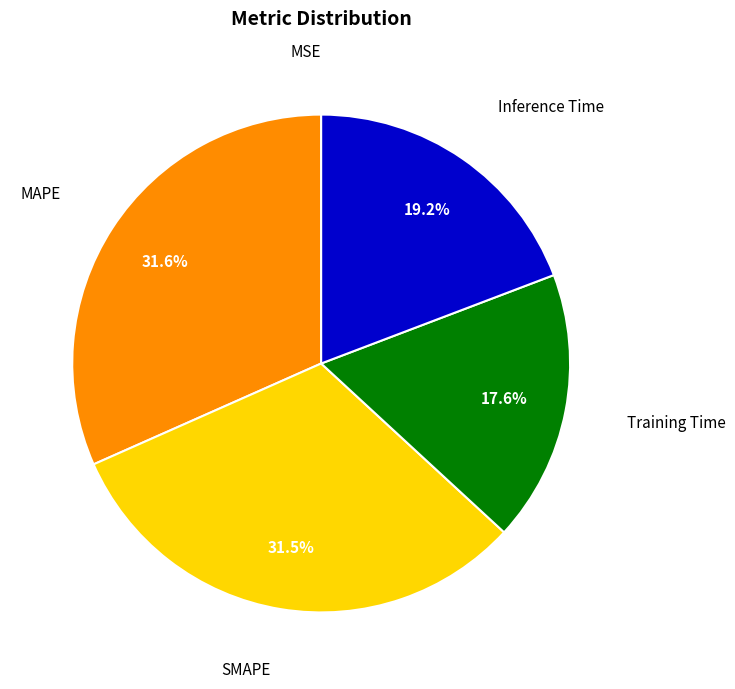

To the nearest percent, what is the average slice percentage?

20%